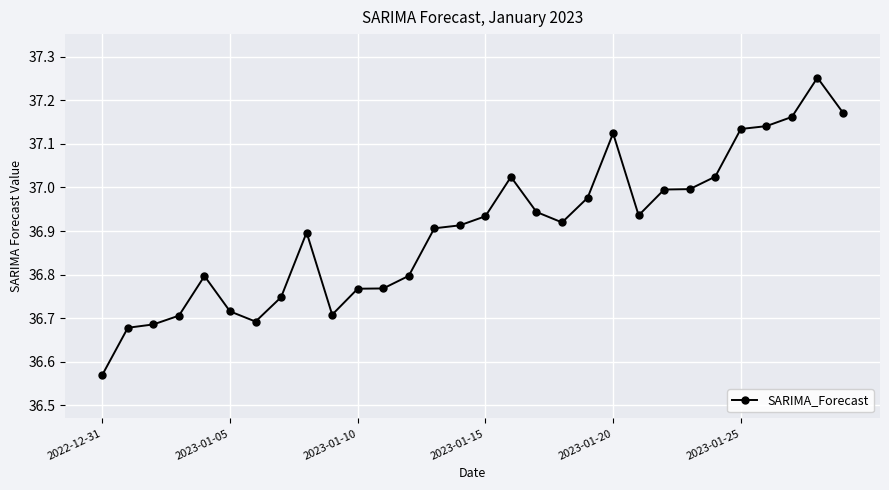

What is the difference between the second highest and minimum values?

0.6